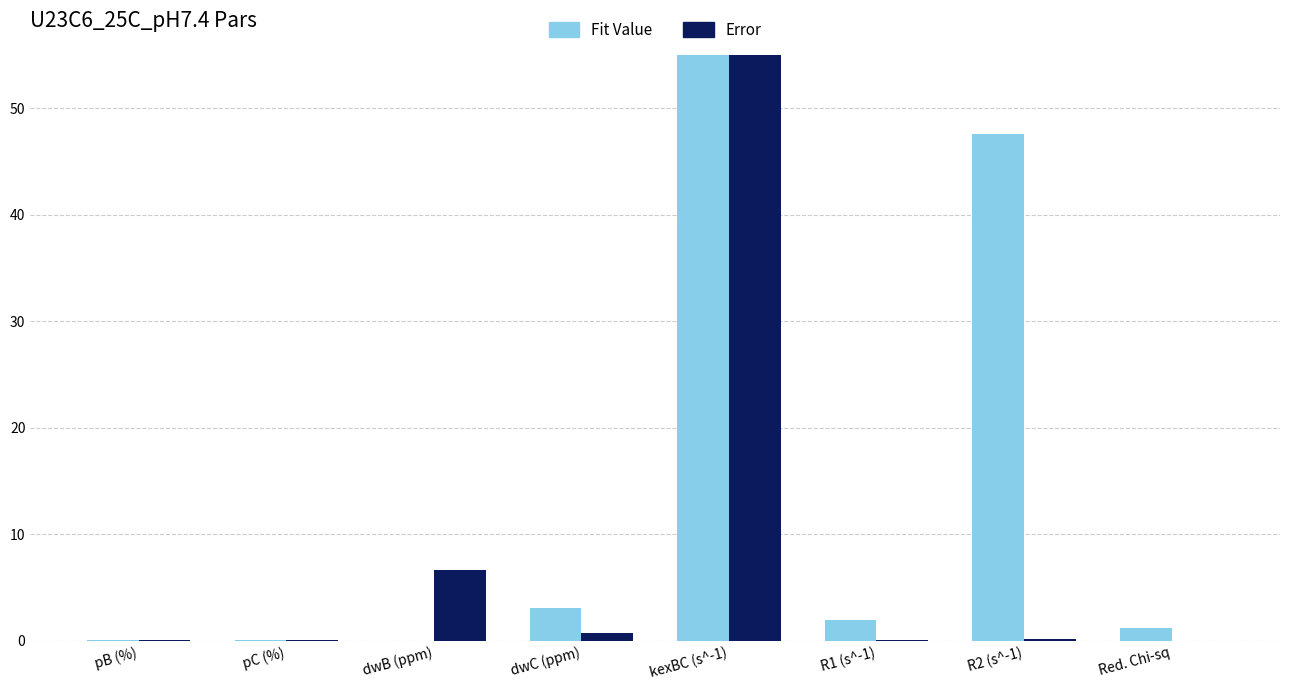

Between dwB (ppm) and dwC (ppm), which series saw the biggest shift?

Error